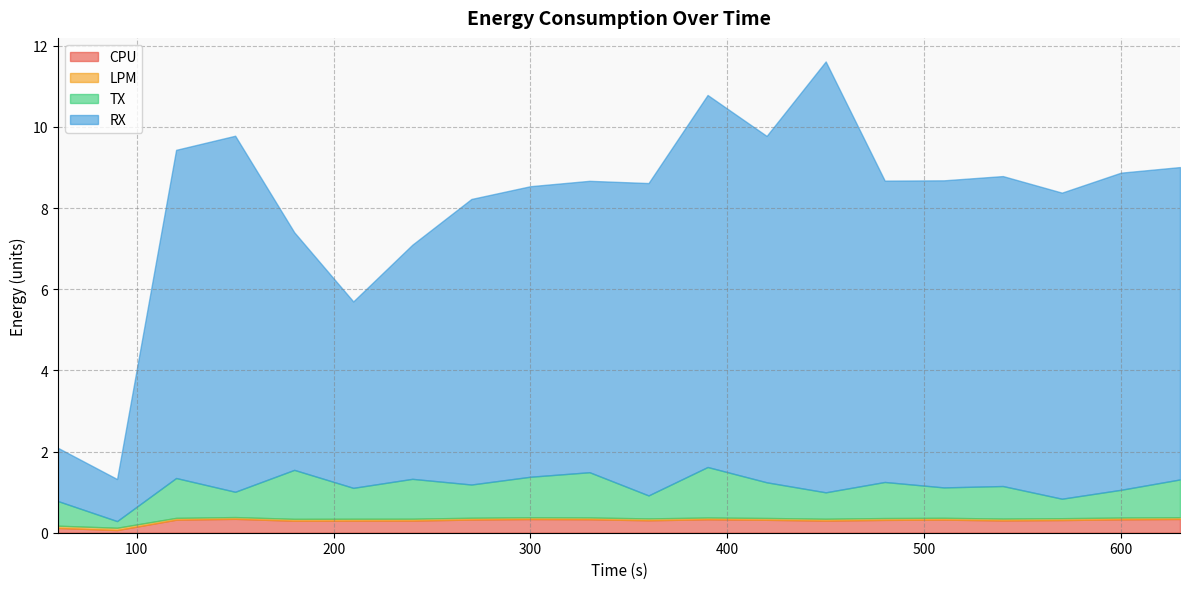

The CPU series shows 0.3 at 390. True or false?

True